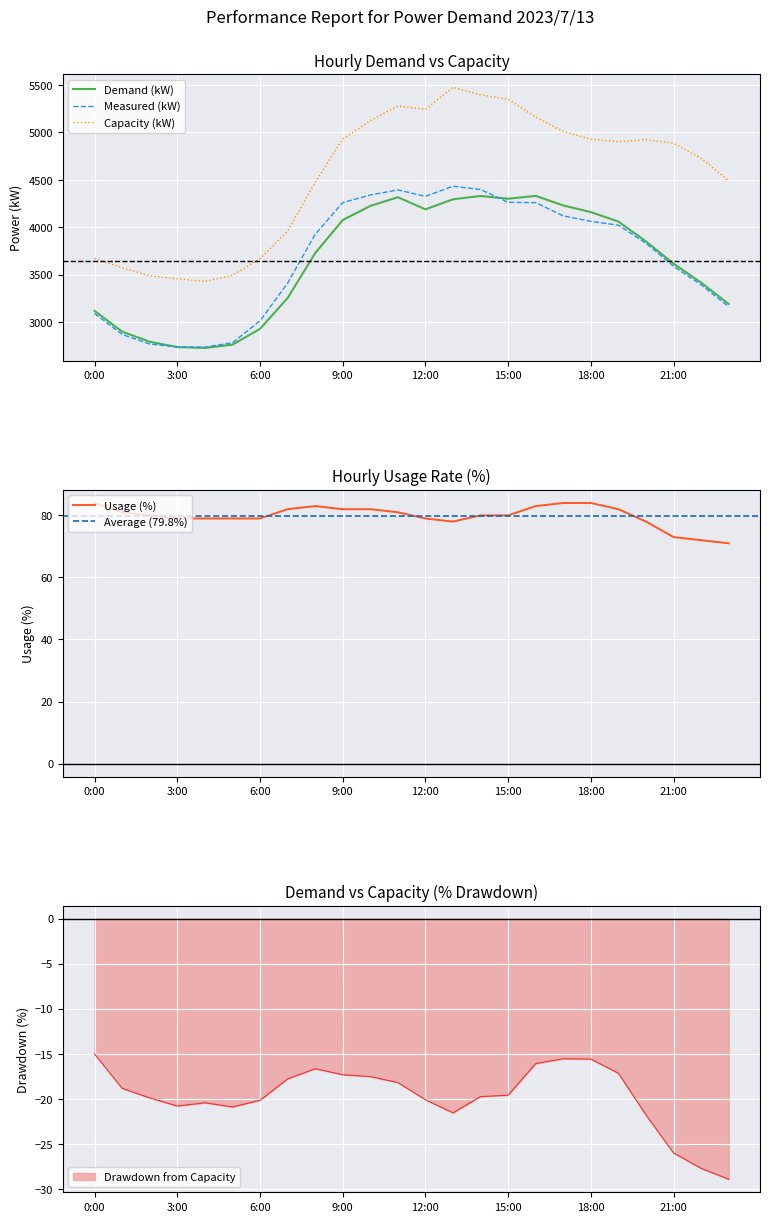

What position from the right is 0:00?

24